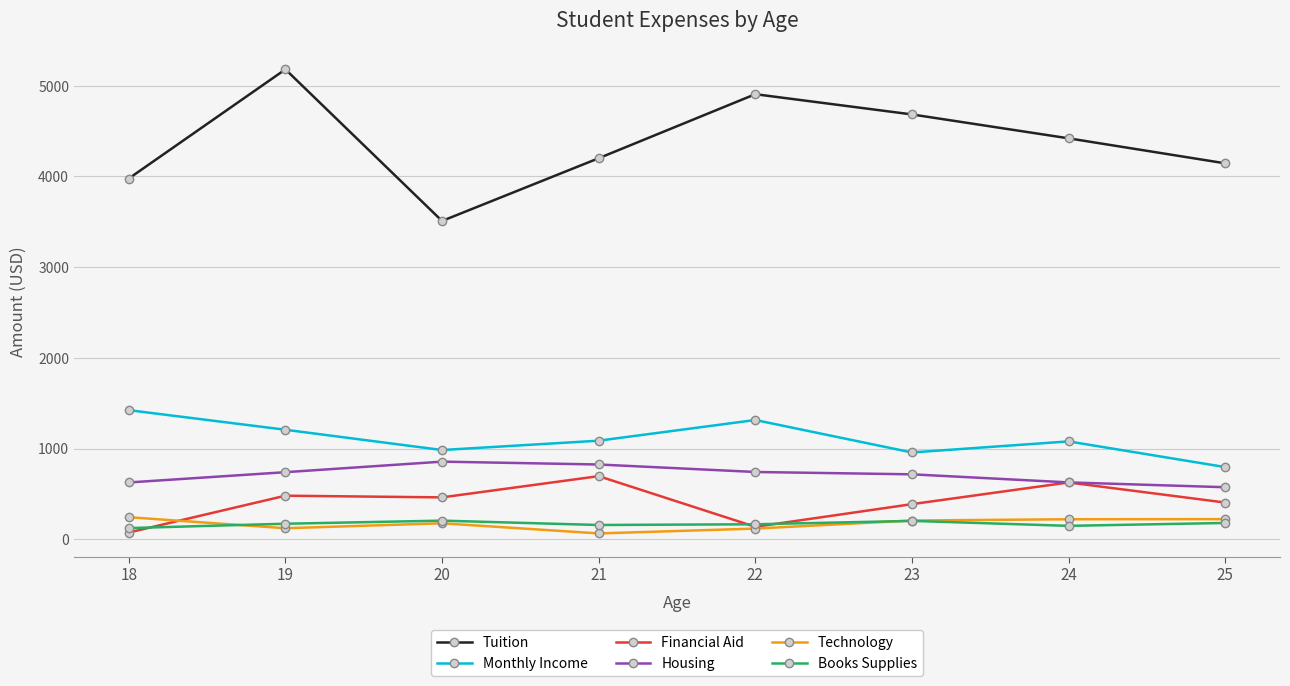

How many interior local peaks does the Tuition series have?

2